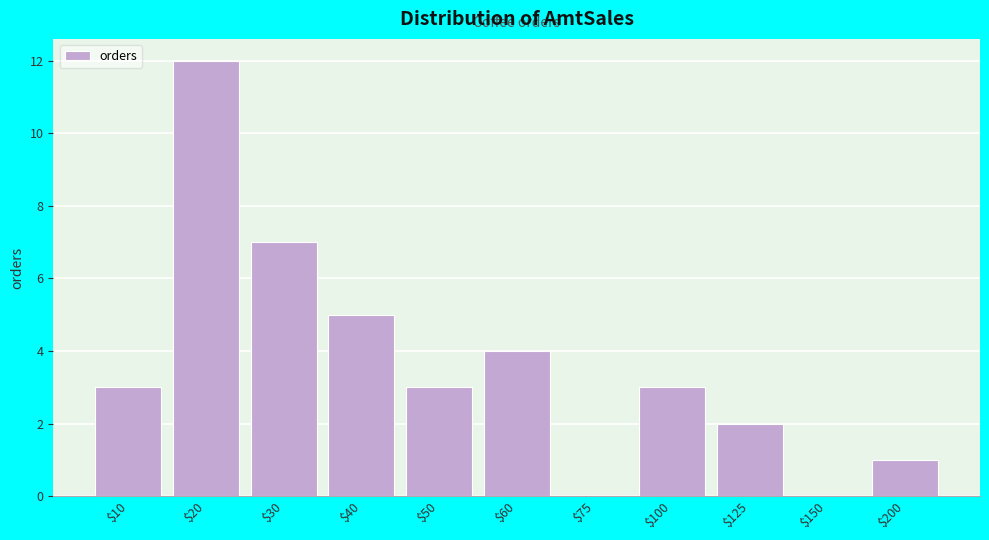

What is the greatest value displayed?

12